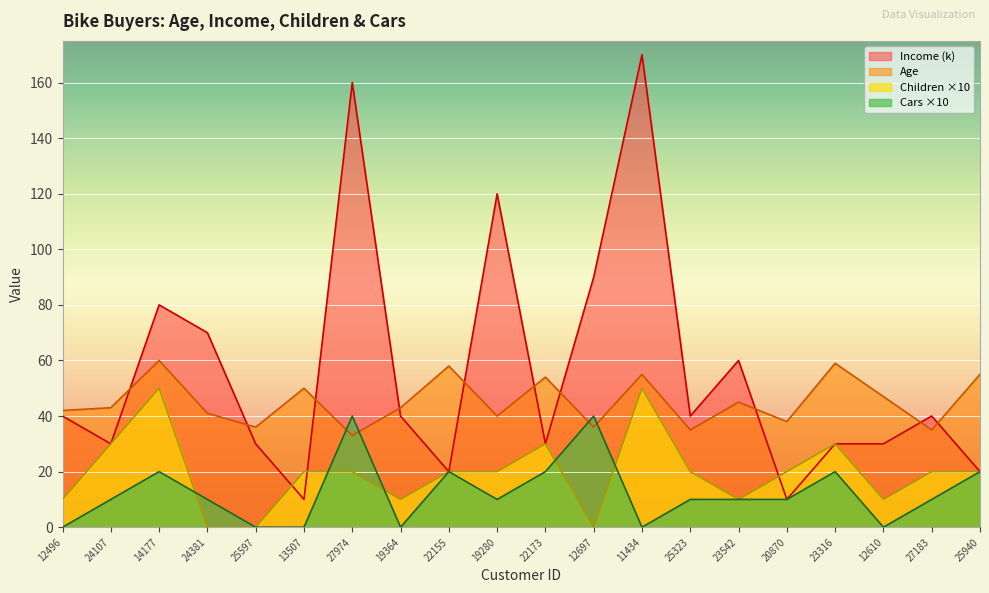

What is the label of the 16th point from the left?

20870